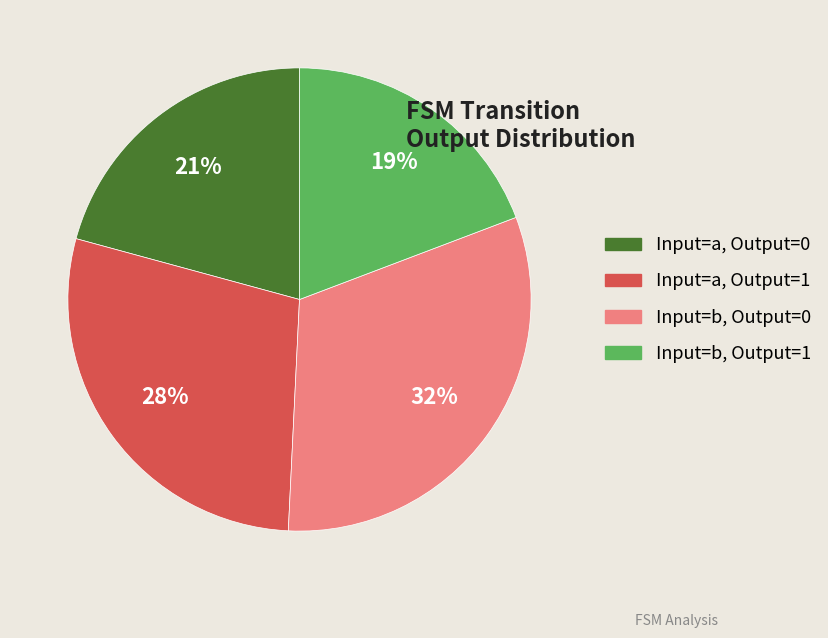

To the nearest percent, what is the average slice percentage?

25%